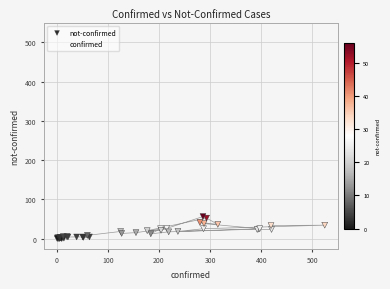

What are all the series names shown in the legend?

not-confirmed, confirmed